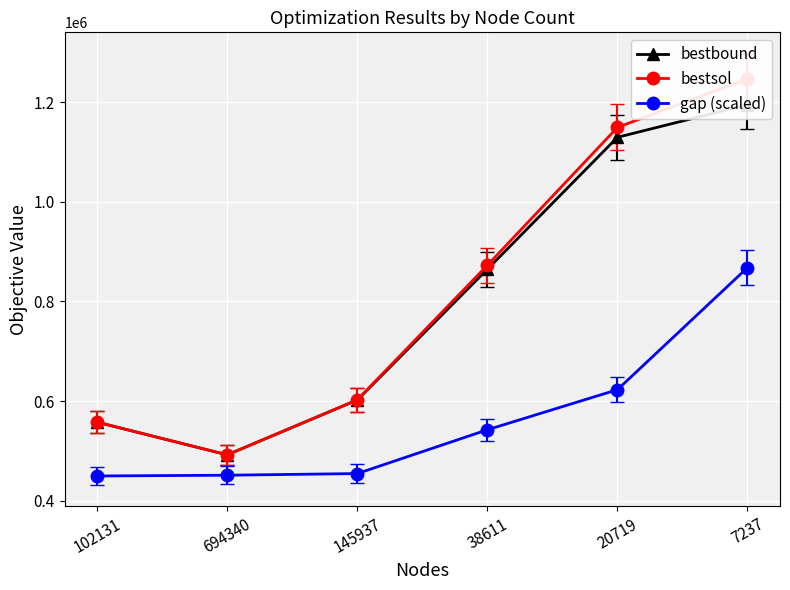

What is the label of the 4th point from the left?

38611